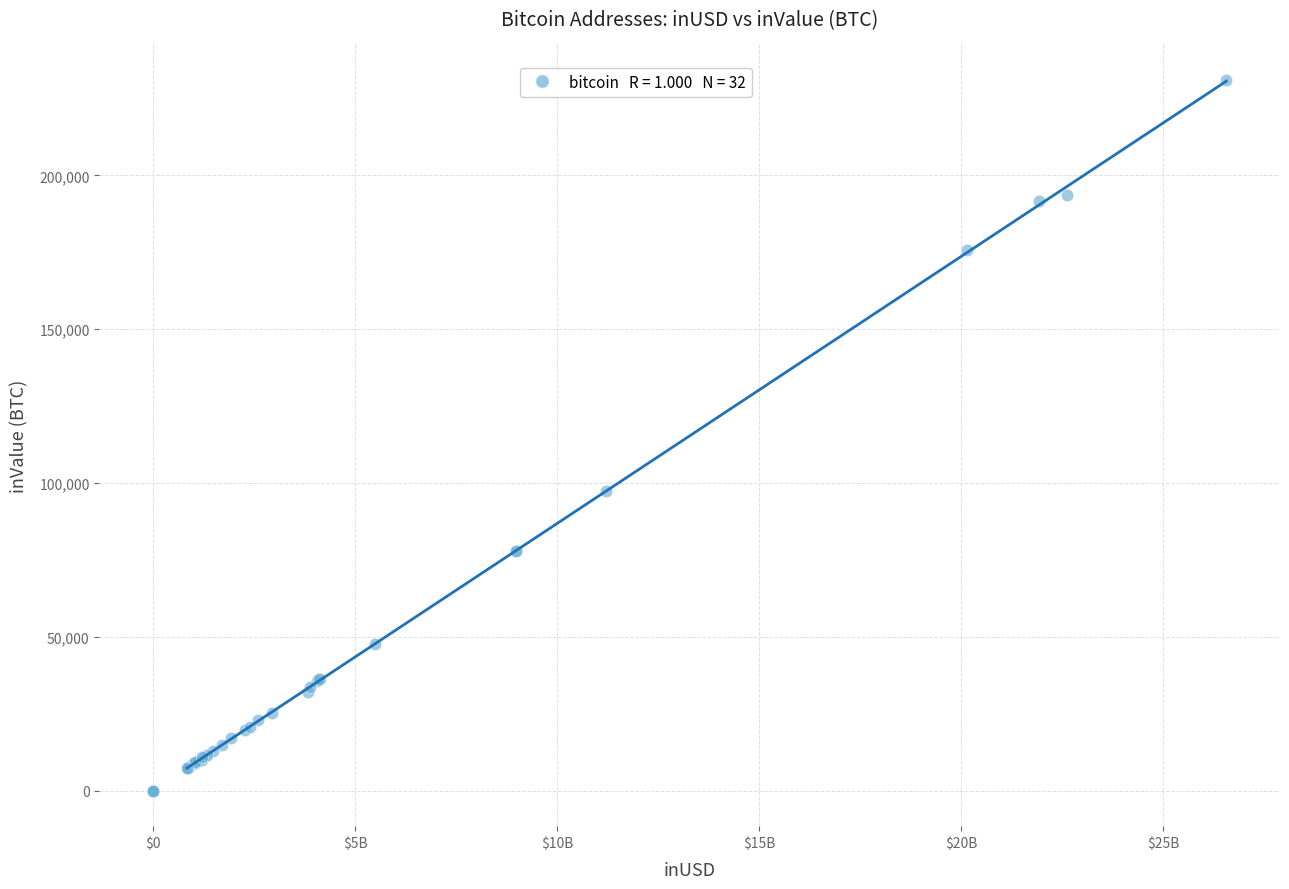

What Y value in the scatter plot is closest to 115520?

97530.6